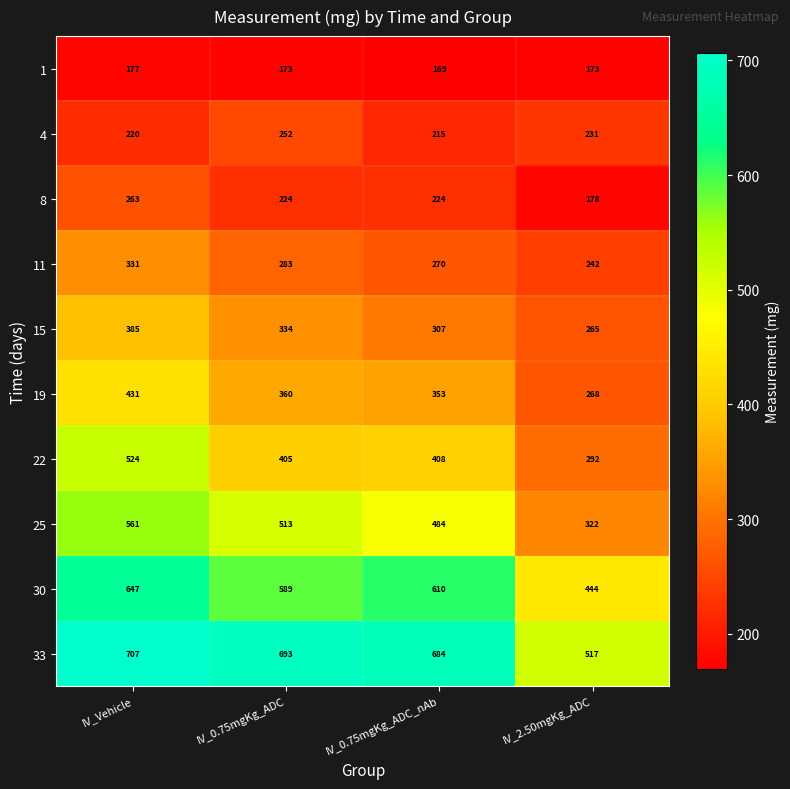

What is the total value across all series at IV_0.75mgKg_ADC_nAb?

3724